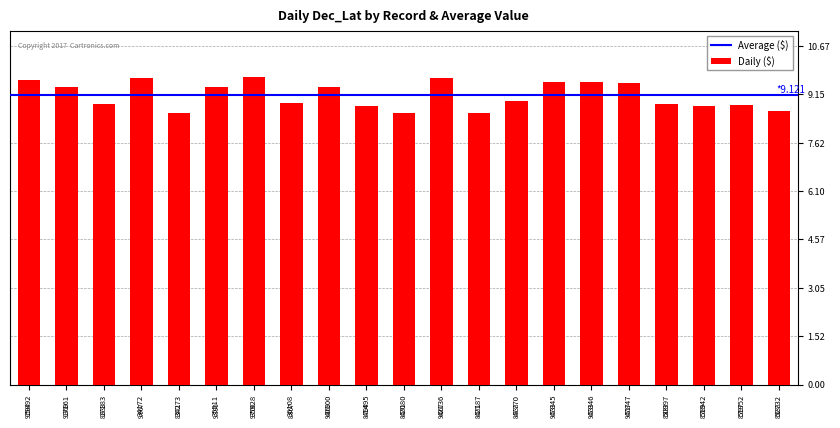

Count the number of data series in this chart.

1